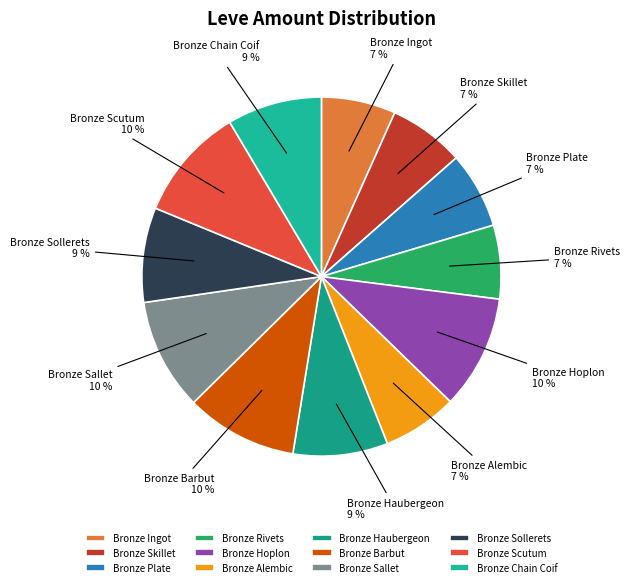

How many segments does this pie chart have?

12